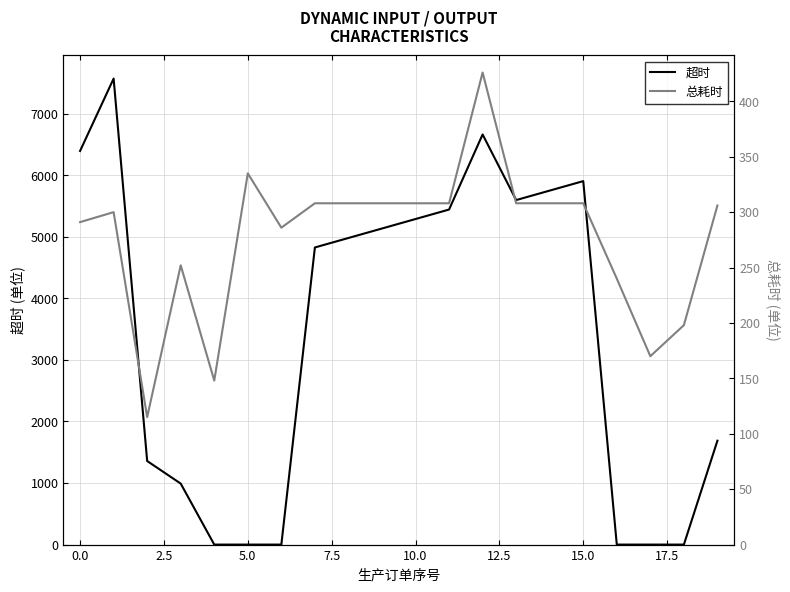

What position from the right is 17?

3